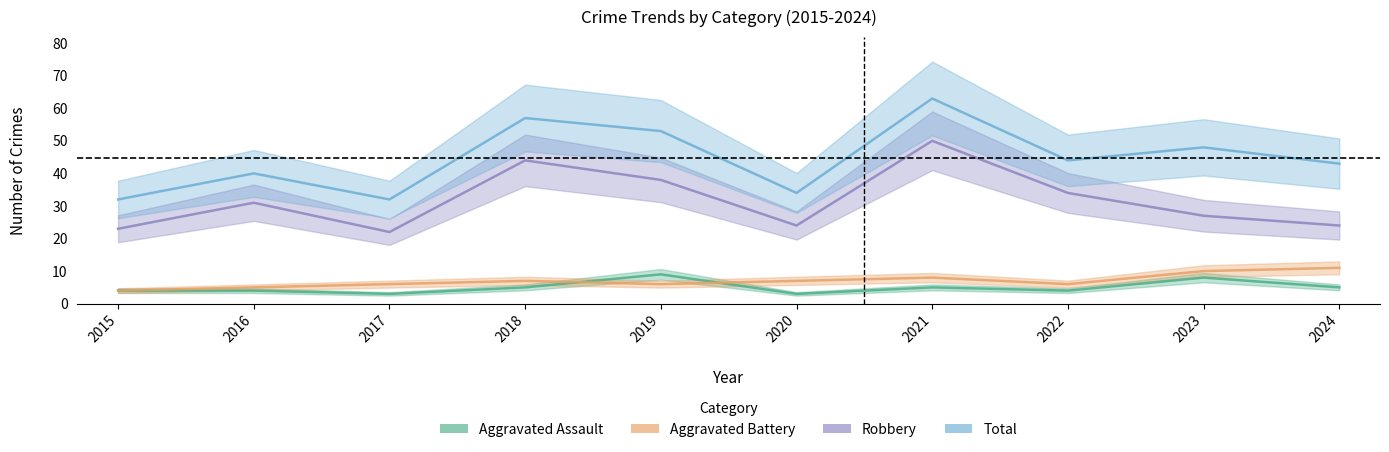

Which has a higher value, 2015 or 2022?

2015